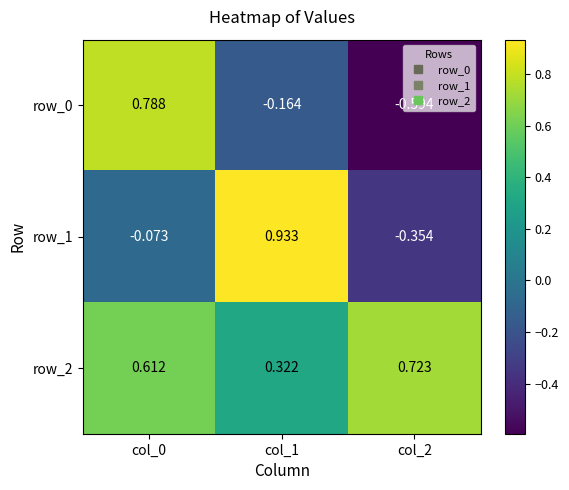

At which label does row_2 reach its peak?

col_2